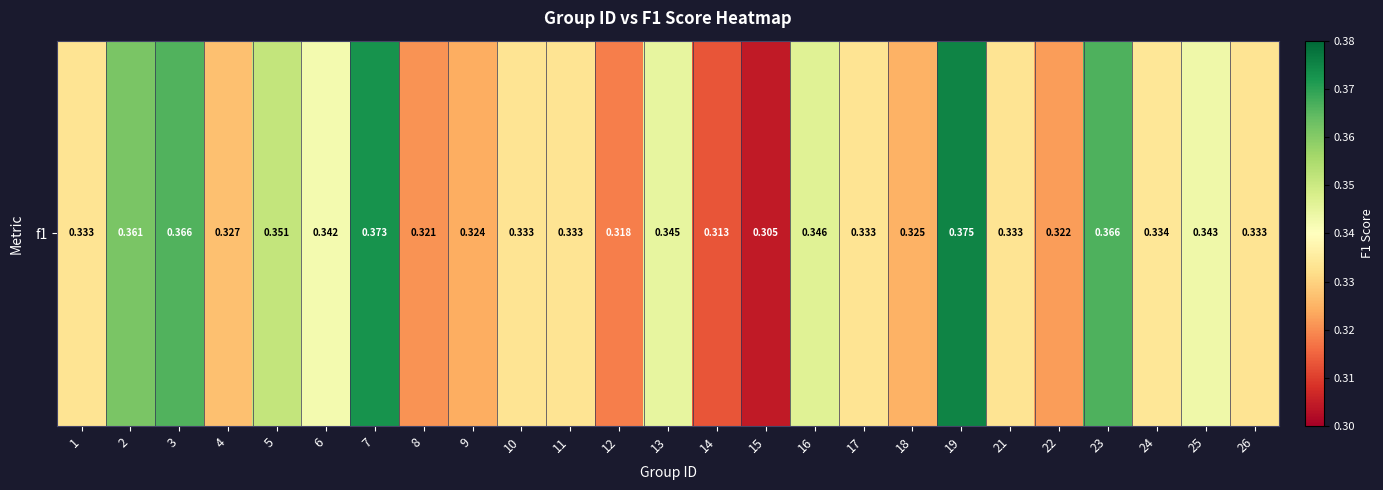

True or false: the data shows 0.3 at 18.

True